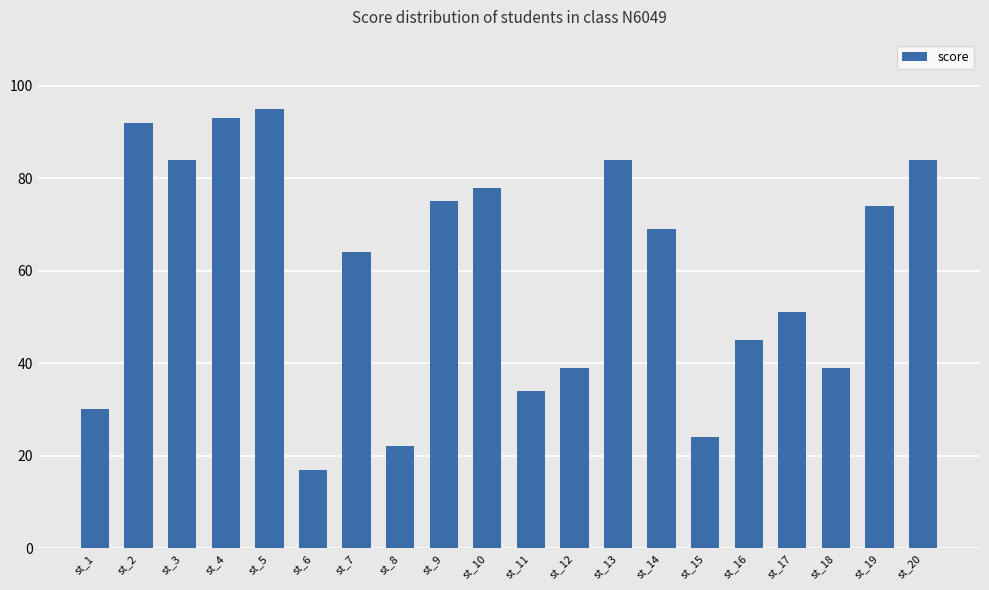

The value at st_5 is 95. True or false?

True